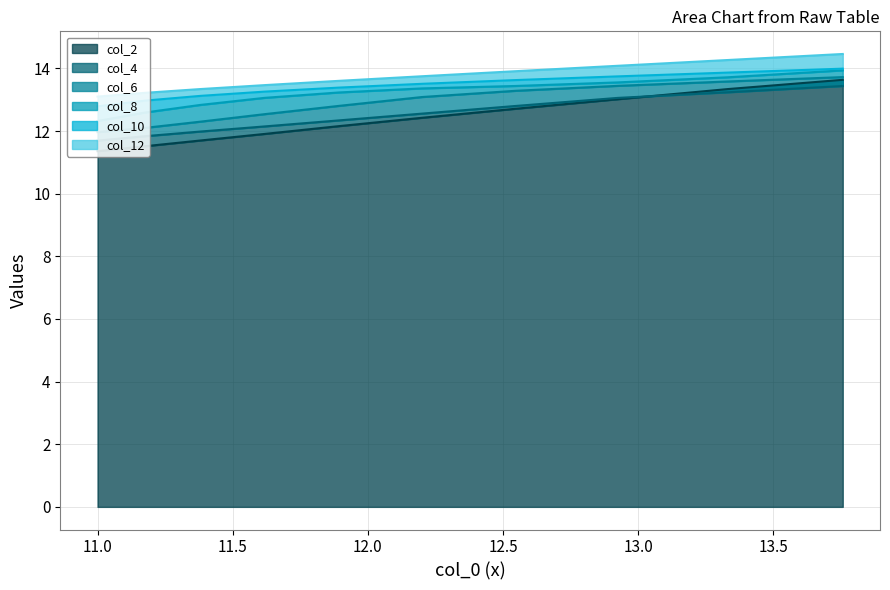

What is the spread (max minus min) of values at 11.0?

1.7